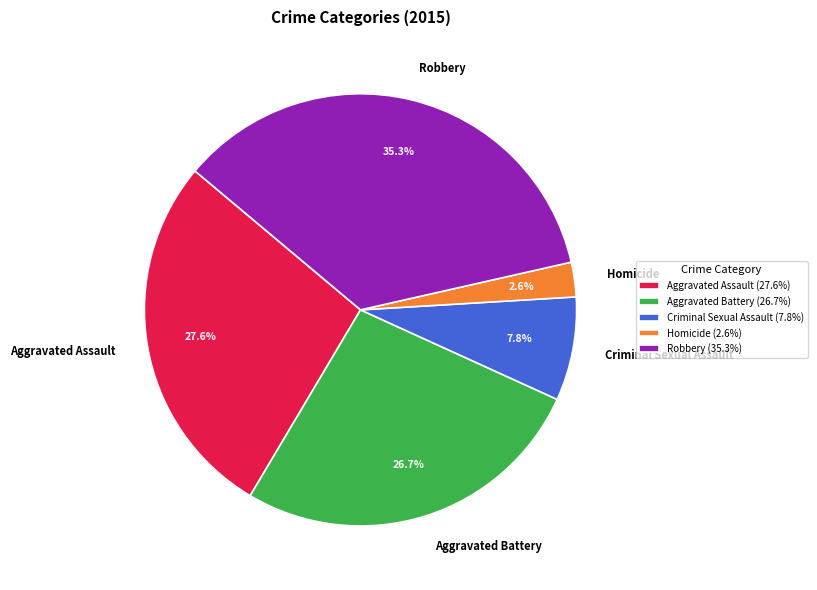

The Robbery slice represents 35% of the pie. True or false?

True